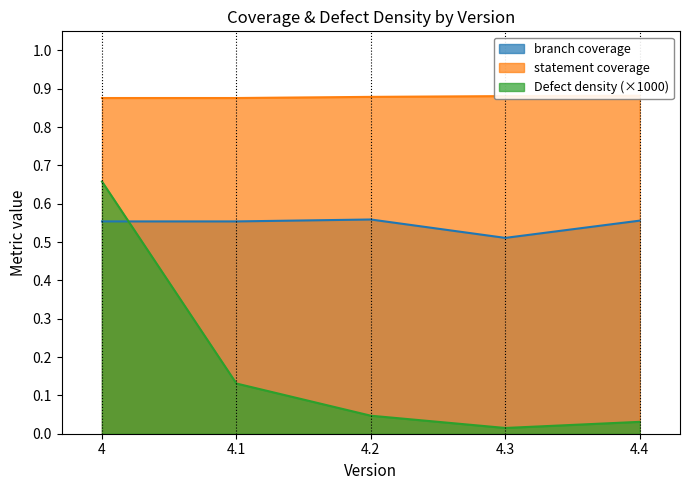

How many lines are shown in the chart?

3